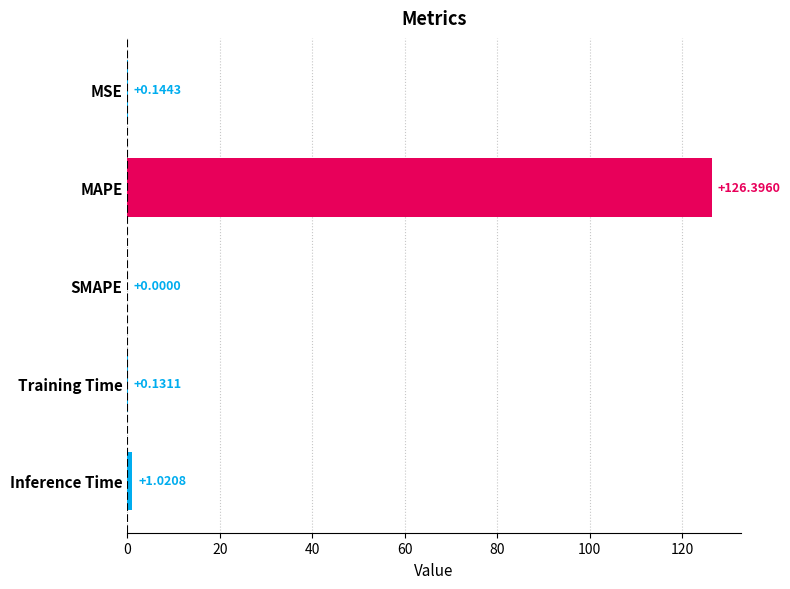

What is the change in value from MSE to MAPE?

+126.3